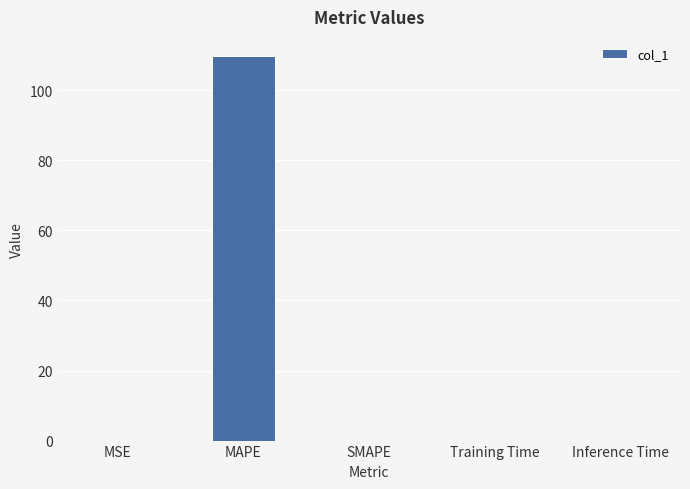

What is the difference between the values at MAPE and Training Time?

109.8